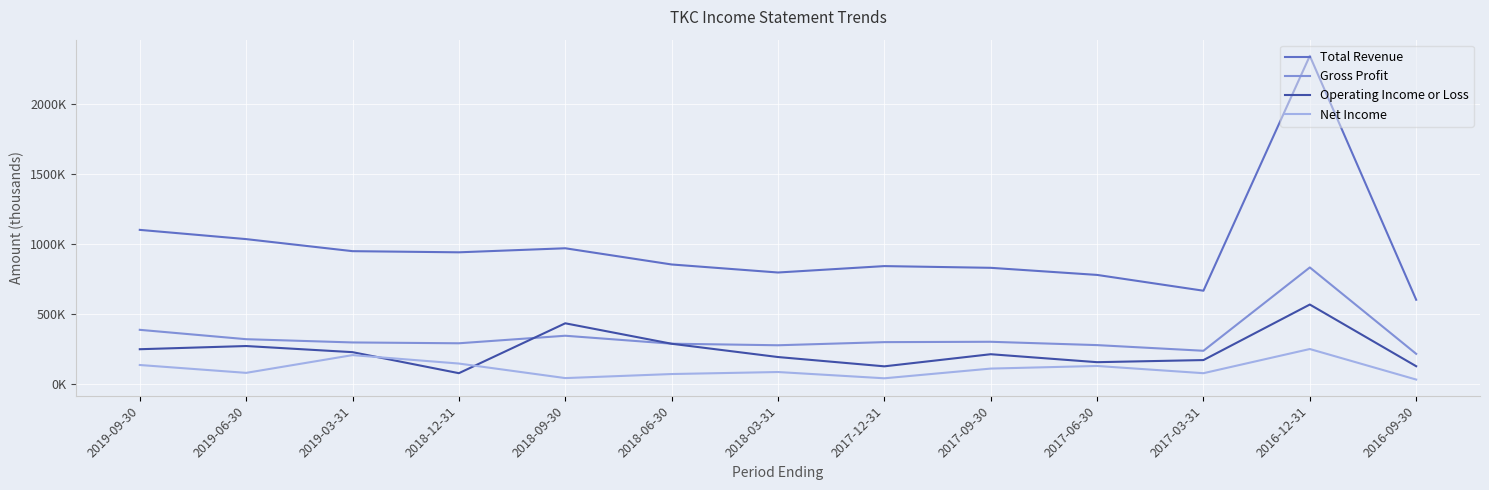

Reading left to right, transcribe all the data shown in this chart.

Total Revenue: 2019-09-30=1100400	2019-06-30=1034300	2019-03-31=948100	2018-12-31=939900	2018-09-30=968800	2018-06-30=852900	2018-03-31=795500	2017-12-31=841300	2017-09-30=829000	2017-06-30=778200	2017-03-31=665200	2016-12-31=2345000	2016-09-30=600500
Gross Profit: 2019-09-30=385500	2019-06-30=318500	2019-03-31=295200	2018-12-31=289300	2018-09-30=343200	2018-06-30=286300	2018-03-31=275100	2017-12-31=297500	2017-09-30=300000	2017-06-30=276200	2017-03-31=235700	2016-12-31=831700	2016-09-30=213800
Operating Income or Loss: 2019-09-30=246800	2019-06-30=269600	2019-03-31=225800	2018-12-31=75400	2018-09-30=432200	2018-06-30=285900	2018-03-31=190900	2017-12-31=124400	2017-09-30=211000	2017-06-30=154100	2017-03-31=169200	2016-12-31=566400	2016-09-30=125200
Net Income: 2019-09-30=133900	2019-06-30=77700	2019-03-31=204600	2018-12-31=144300	2018-09-30=40300	2018-06-30=69300	2018-03-31=83700	2017-12-31=38900	2017-09-30=108300	2017-06-30=127000	2017-03-31=75300	2016-12-31=248200	2016-09-30=29800